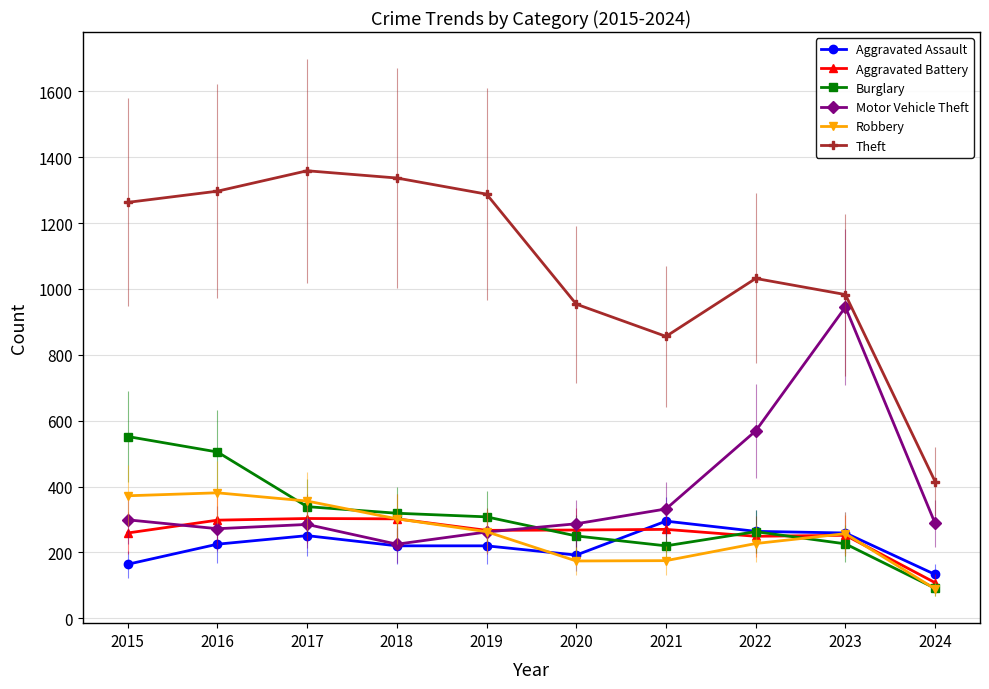

What are all the series names shown in the legend?

Aggravated Assault, Aggravated Battery, Burglary, Motor Vehicle Theft, Robbery, Theft